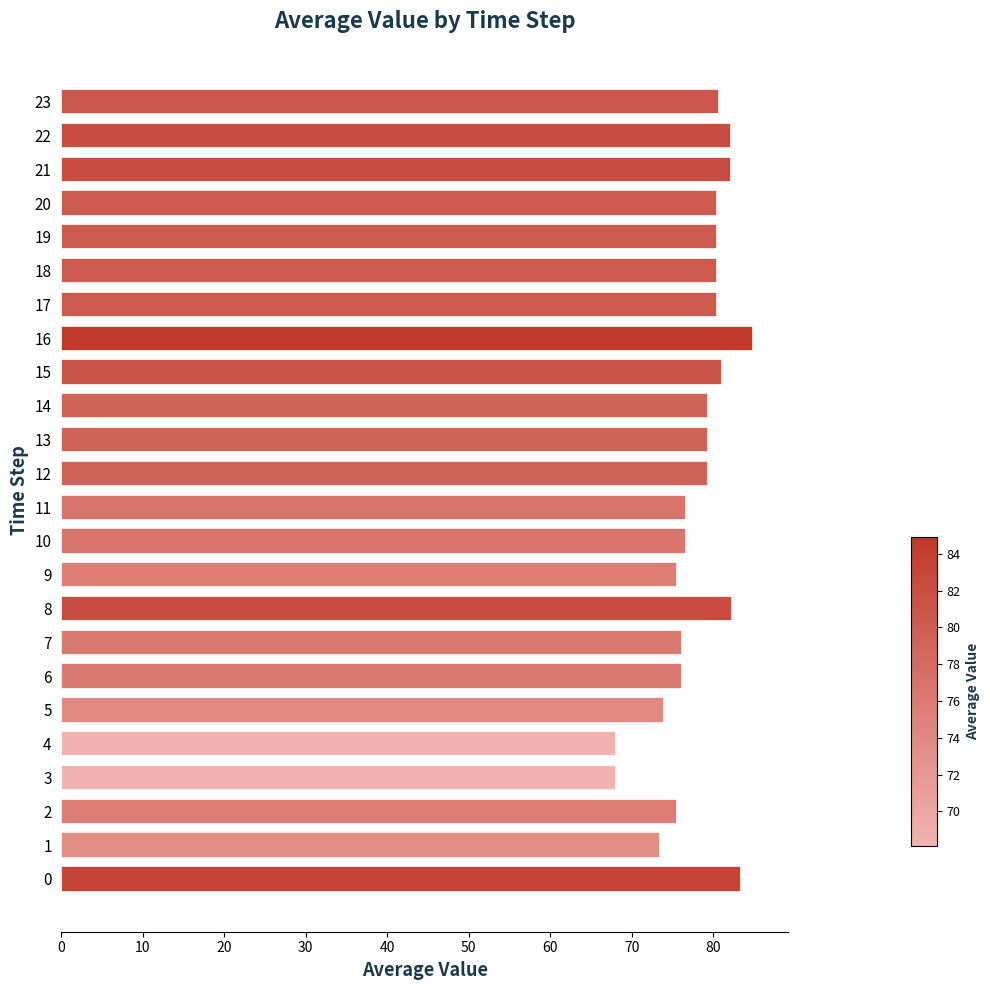

What is the smallest value displayed?

68.1